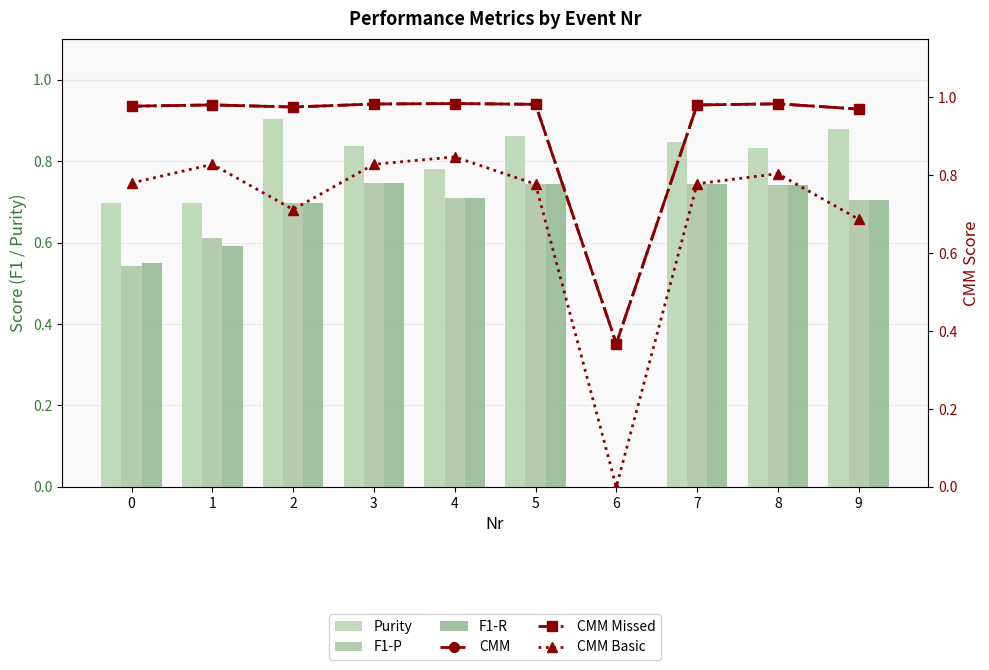

What is the sum of the CMM values at 2 and 4?

2.0